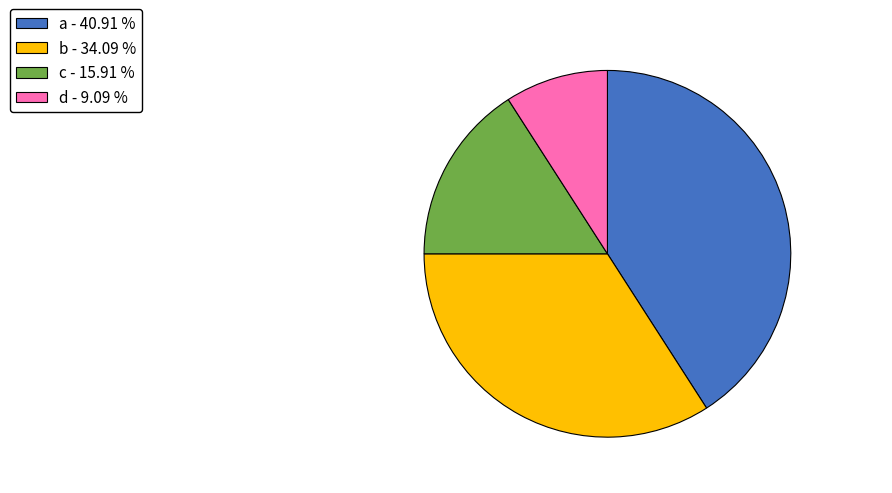

Between b - 34.09 % and a - 40.91 %, which is larger?

a - 40.91 %